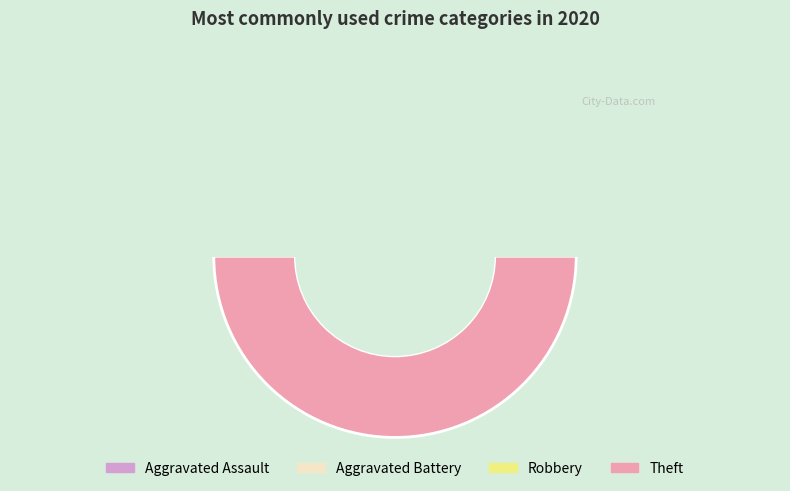

Rank the categories by value from lowest to highest.

Aggravated Assault, Robbery, Aggravated Battery, Theft